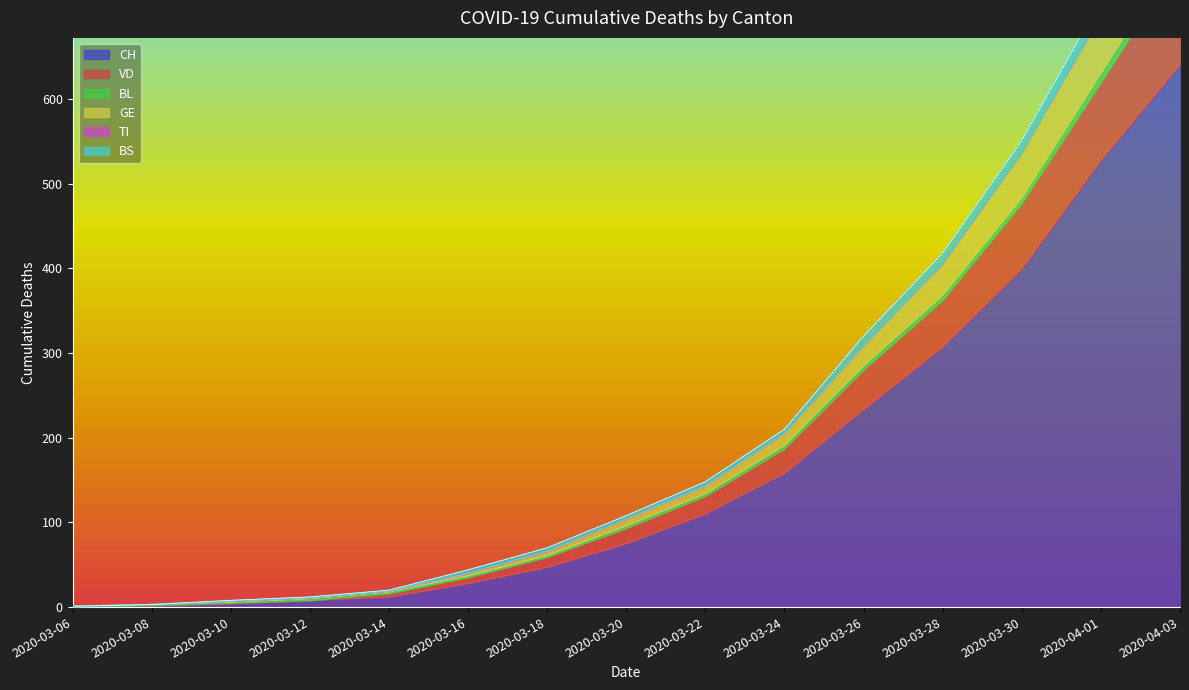

Between 2020-03-28 and 2020-03-14, which is larger?

2020-03-28